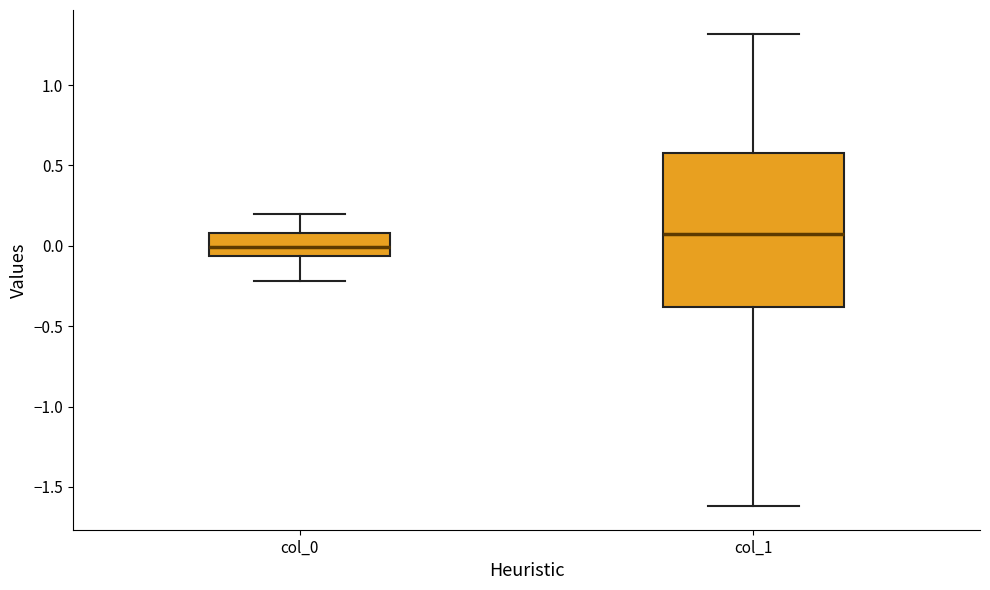

Which box's median line is the lowest?

col_0